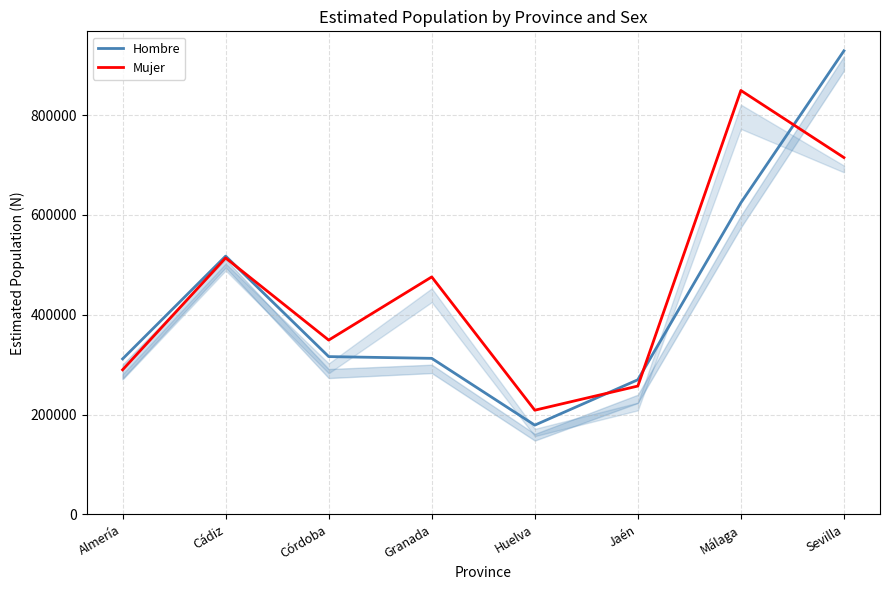

At how many categories does at least one series exceed 582767?

2